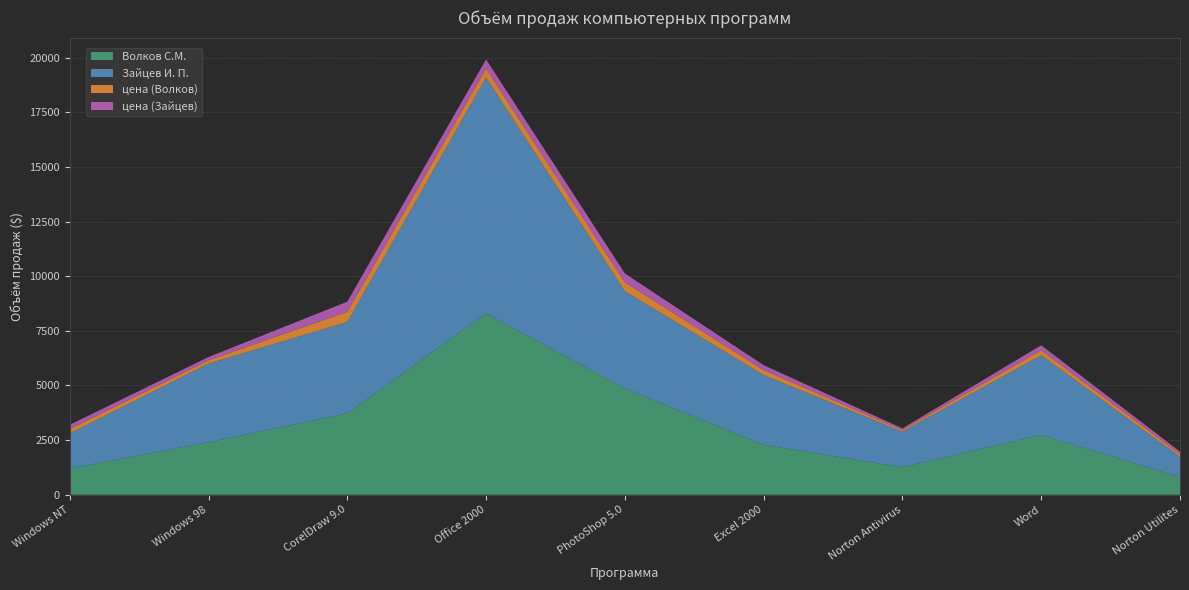

Reading left to right, extract all data points from this chart.

Волков С.М.: 1200	2400	3720	8300	4860	2280	1258	2736	812
Зайцев И. П.: 1600	3600	4185	10790	4455	3192	1628	3648	928
цена (Волков): 200	150	465	415	405	228	74	228	116
цена (Зайцев): 200	150	465	415	405	228	74	228	116